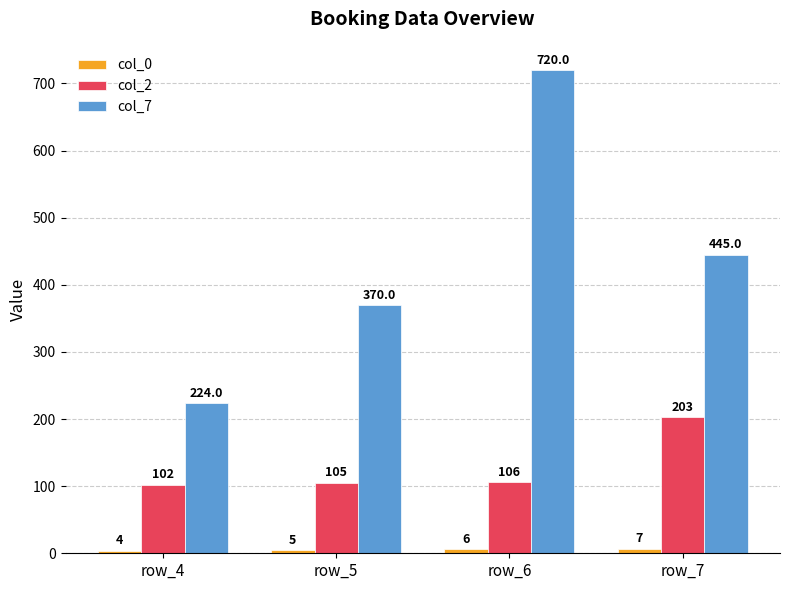

What is the sum of the col_7 values at row_4 and row_6?

944